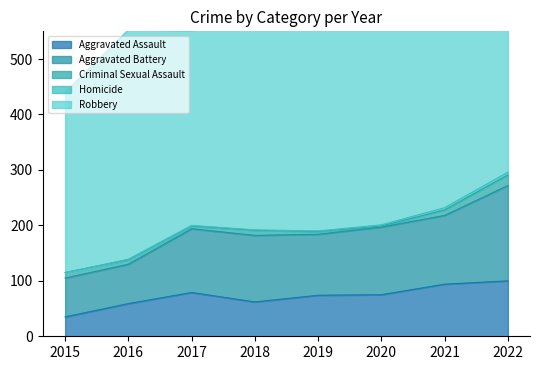

How many lines are shown in the chart?

5